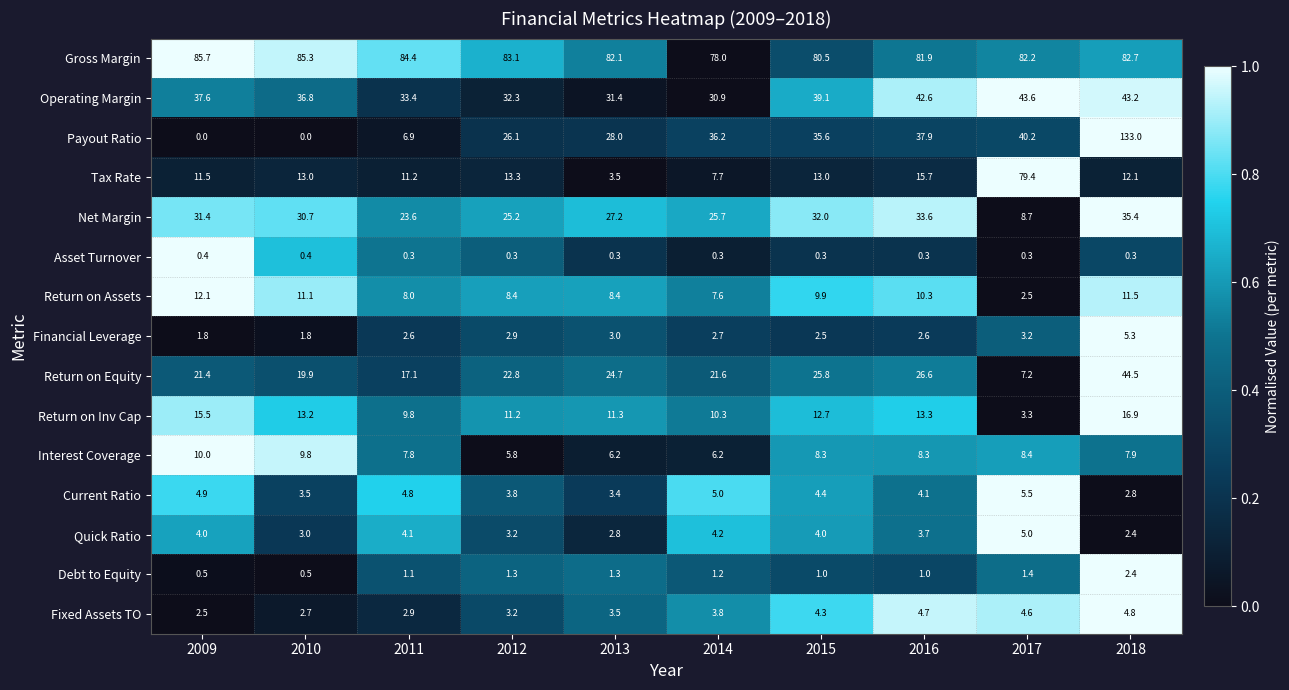

Where does the Current Ratio series first go above 4?

2009